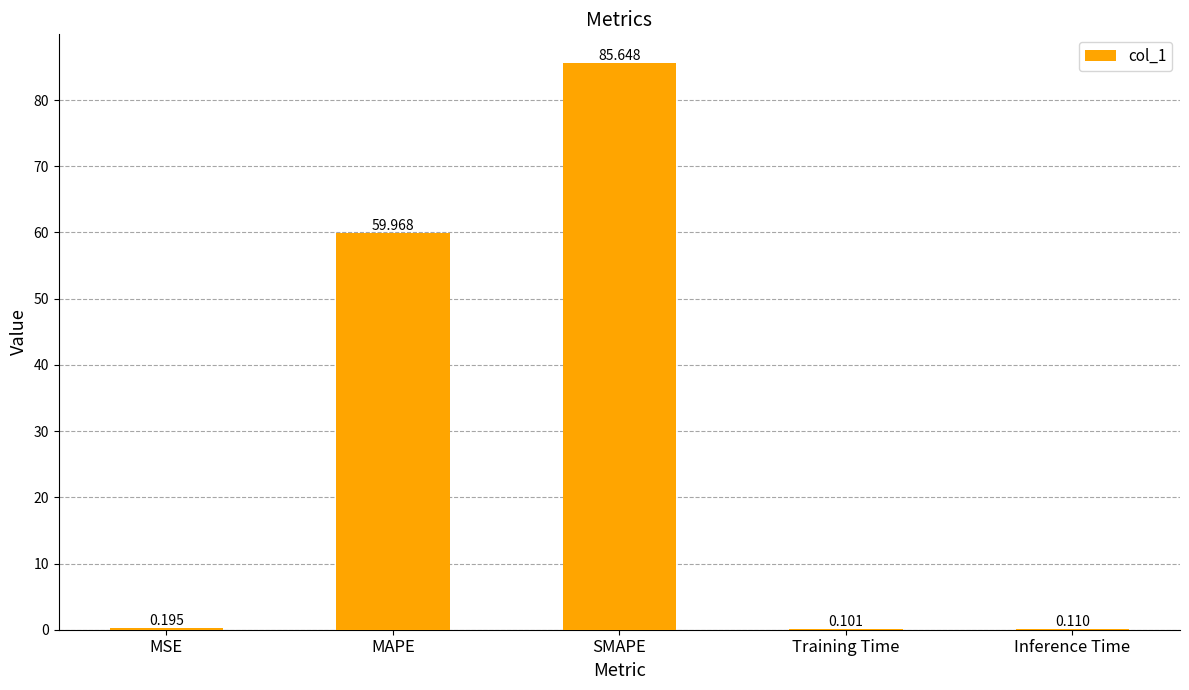

Which category has the highest value across all series?

SMAPE